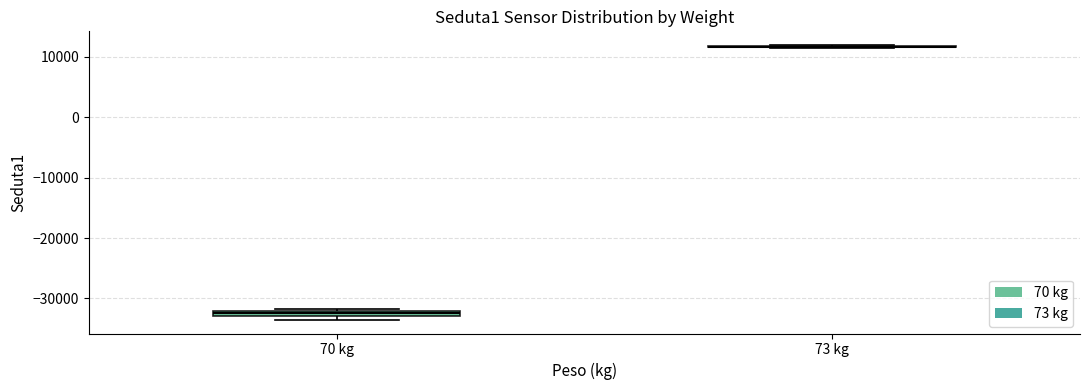

Where is the lower edge of the box for 70 kg on the y-axis? The values are not printed on the chart, so give them approximately, as read against the axis.

-33000